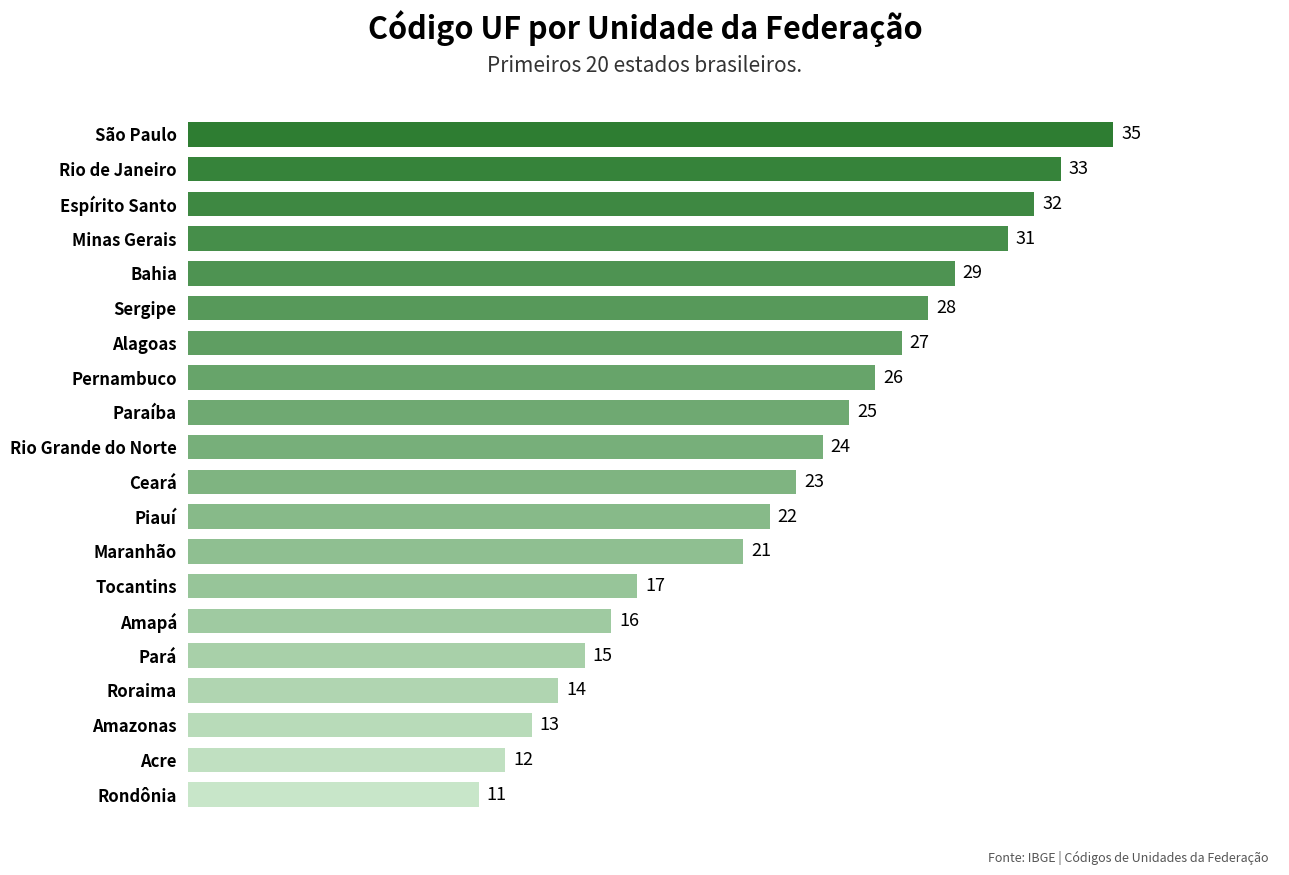

What is the sum of all values?

454